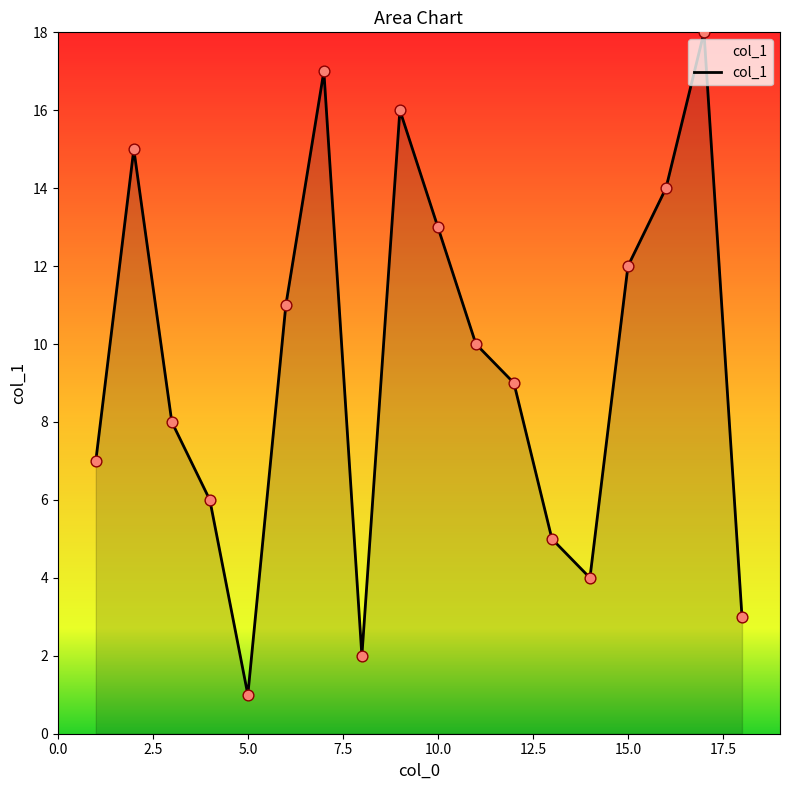

What is the greatest value displayed?

18